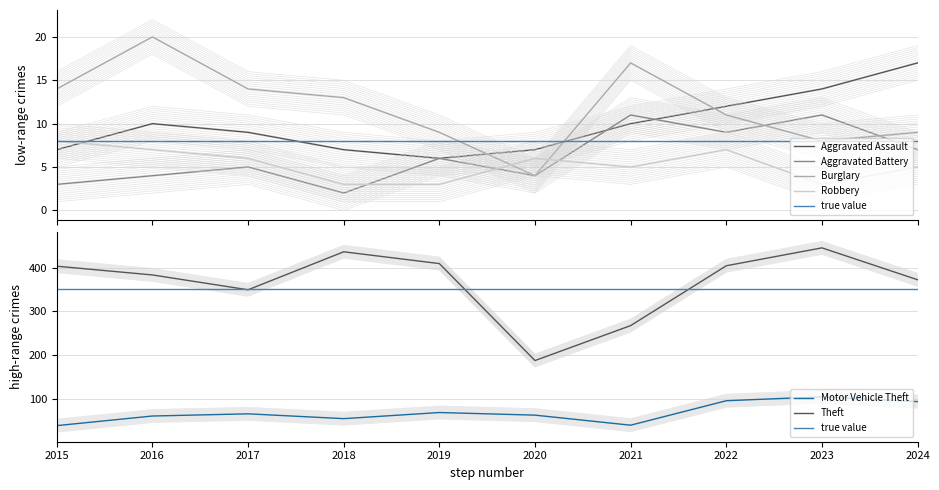

True or false: Aggravated Assault and Motor Vehicle Theft intersect in this chart.

False